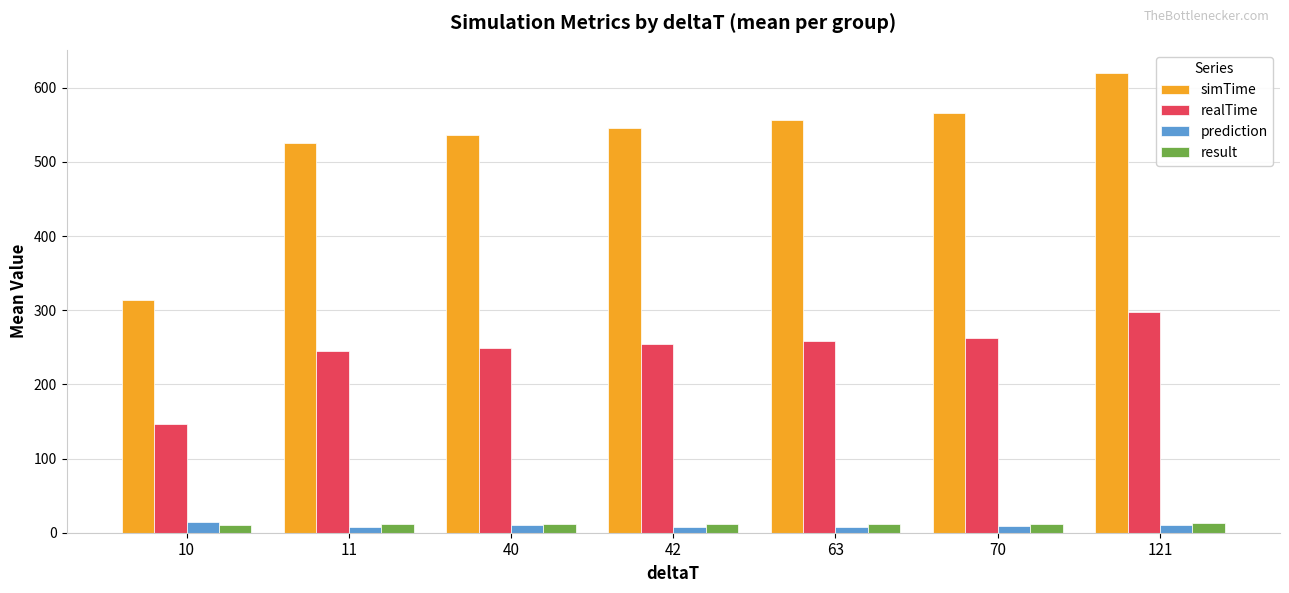

The realTime series shows 297.4 at 121. True or false?

True